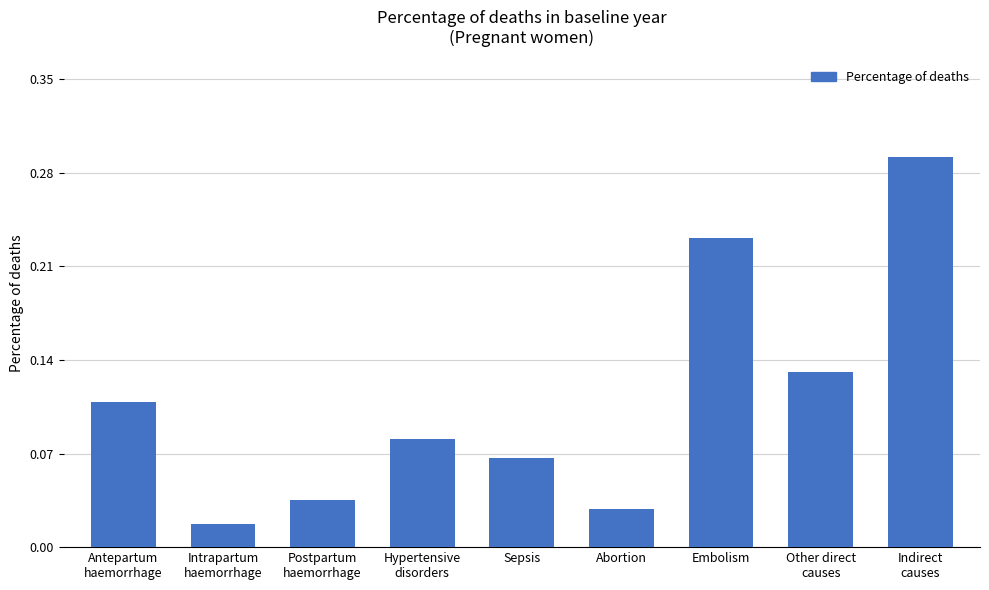

How many categories are shown in the chart?

9